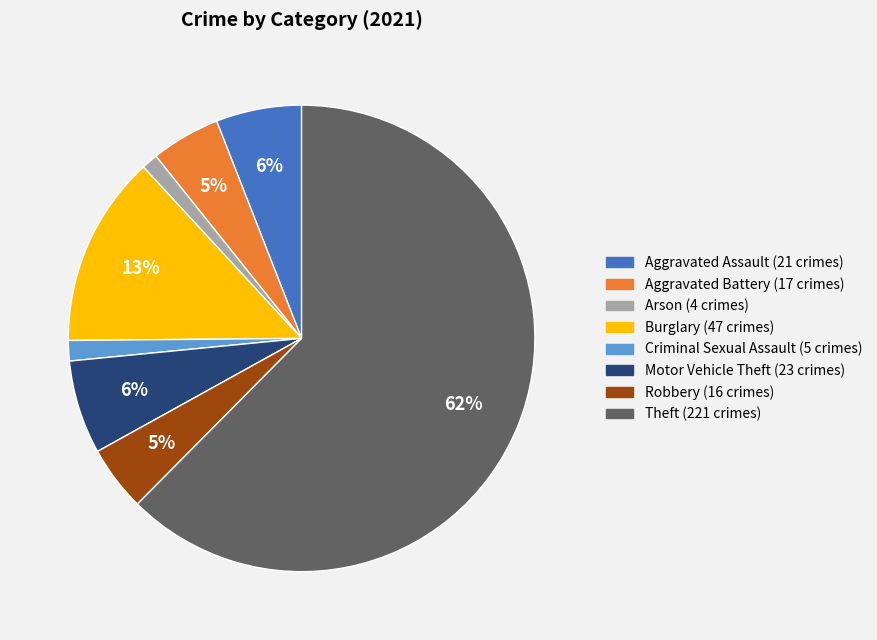

Count the number of slices in the pie.

8